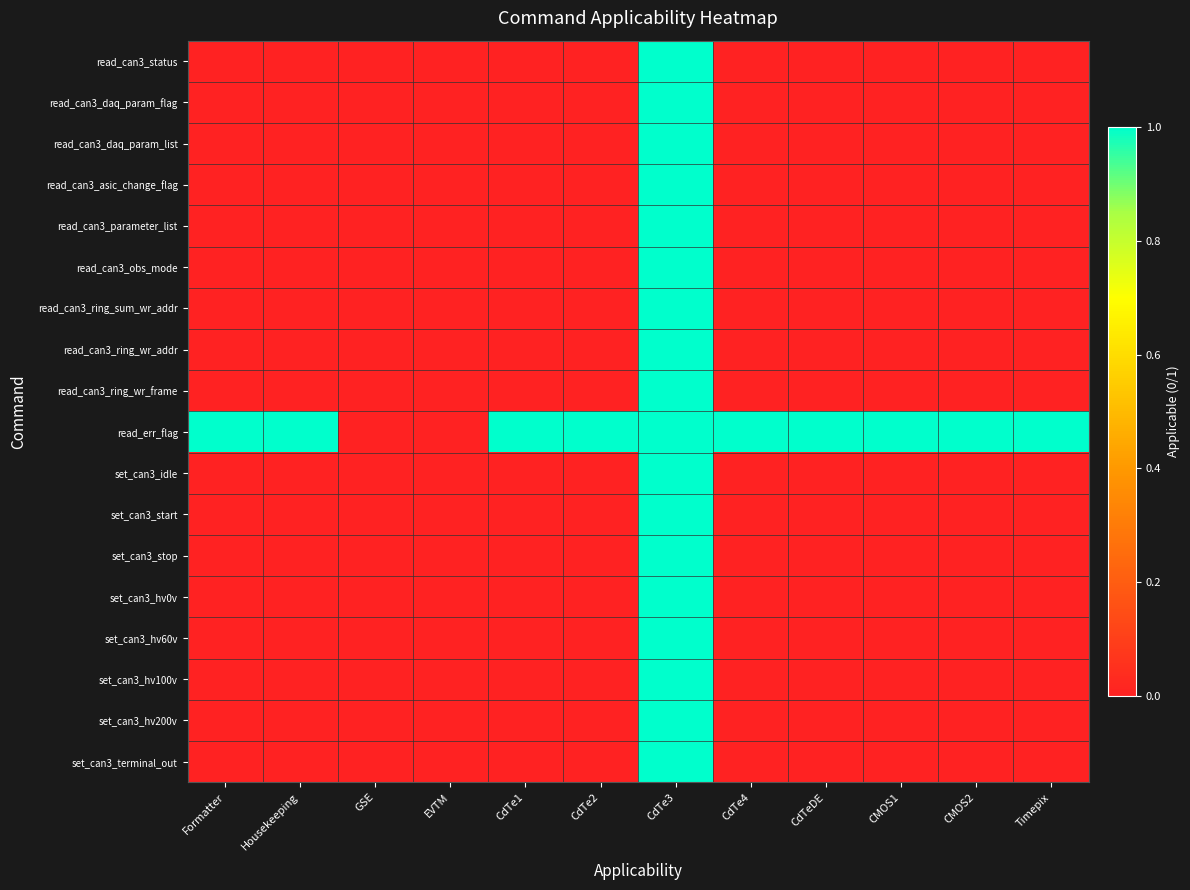

What is the maximum value shown in the chart?

1